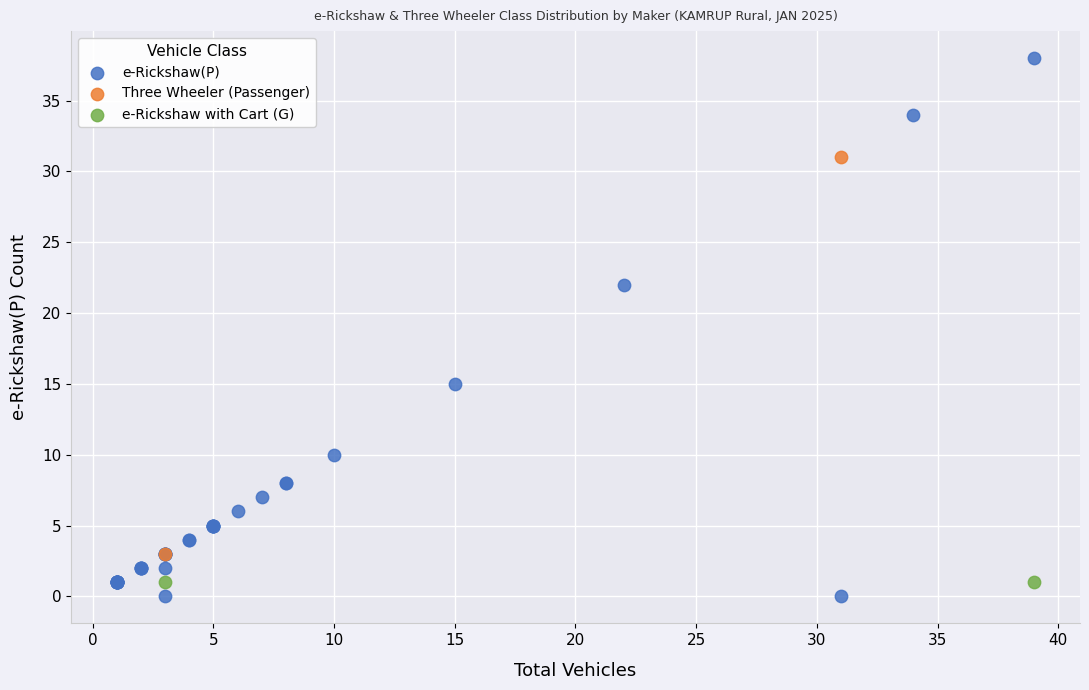

What are all the series names shown in the legend?

e-Rickshaw(P), Three Wheeler (Passenger), e-Rickshaw with Cart (G)